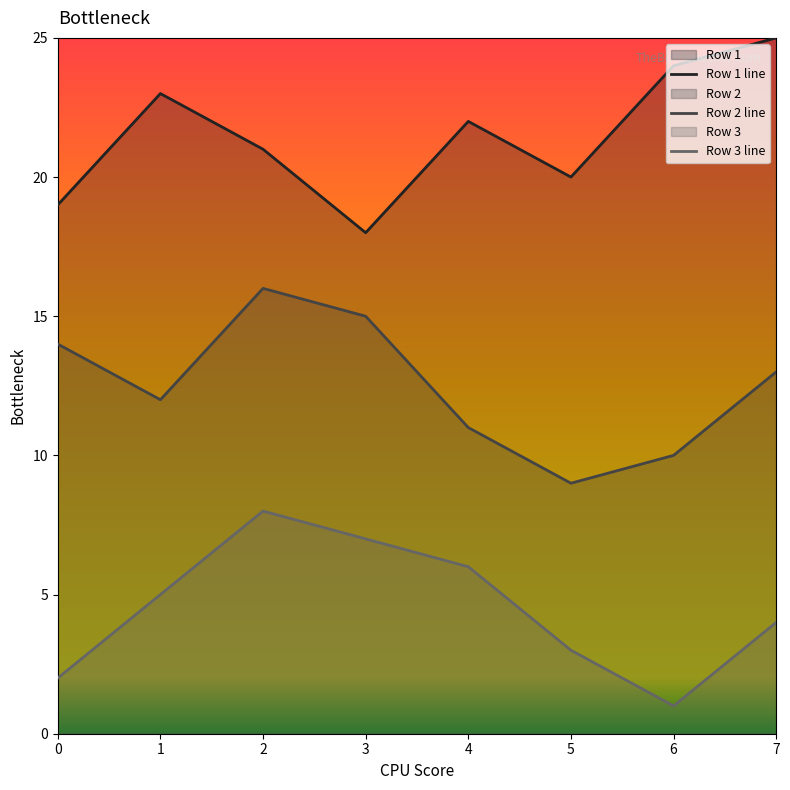

True or false: Row 1 has more than 1 interior local peaks.

True